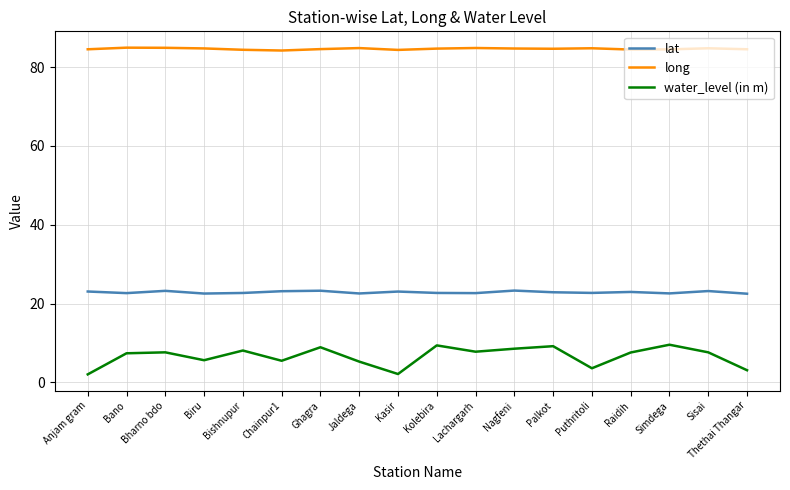

True or false: lat has a value of 22.7 at Lachargarh.

True